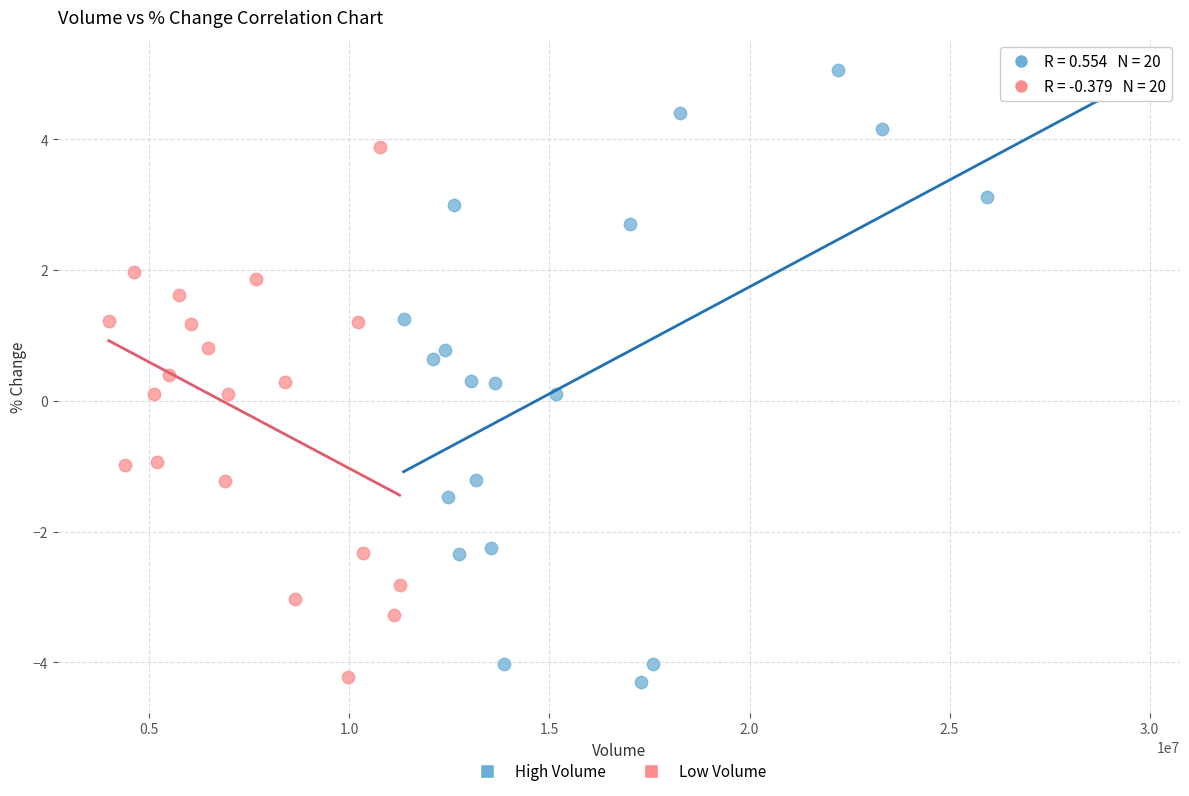

Which series contains the lowest Y value?

High Volume